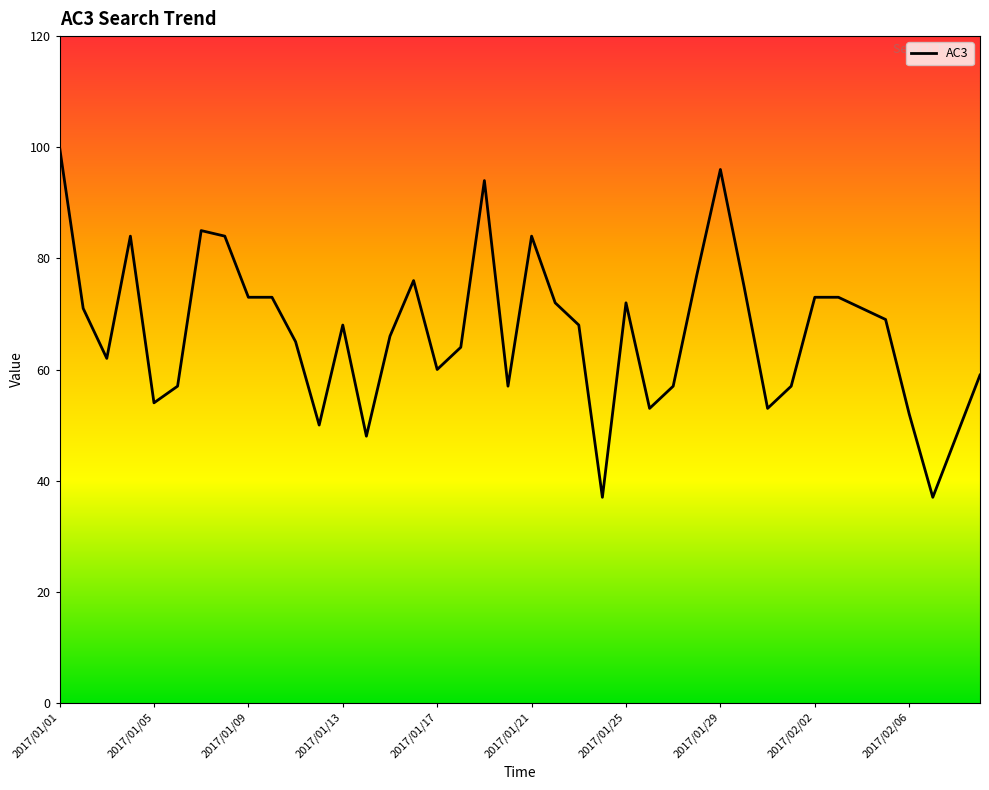

What is the difference between the maximum and minimum values?

63